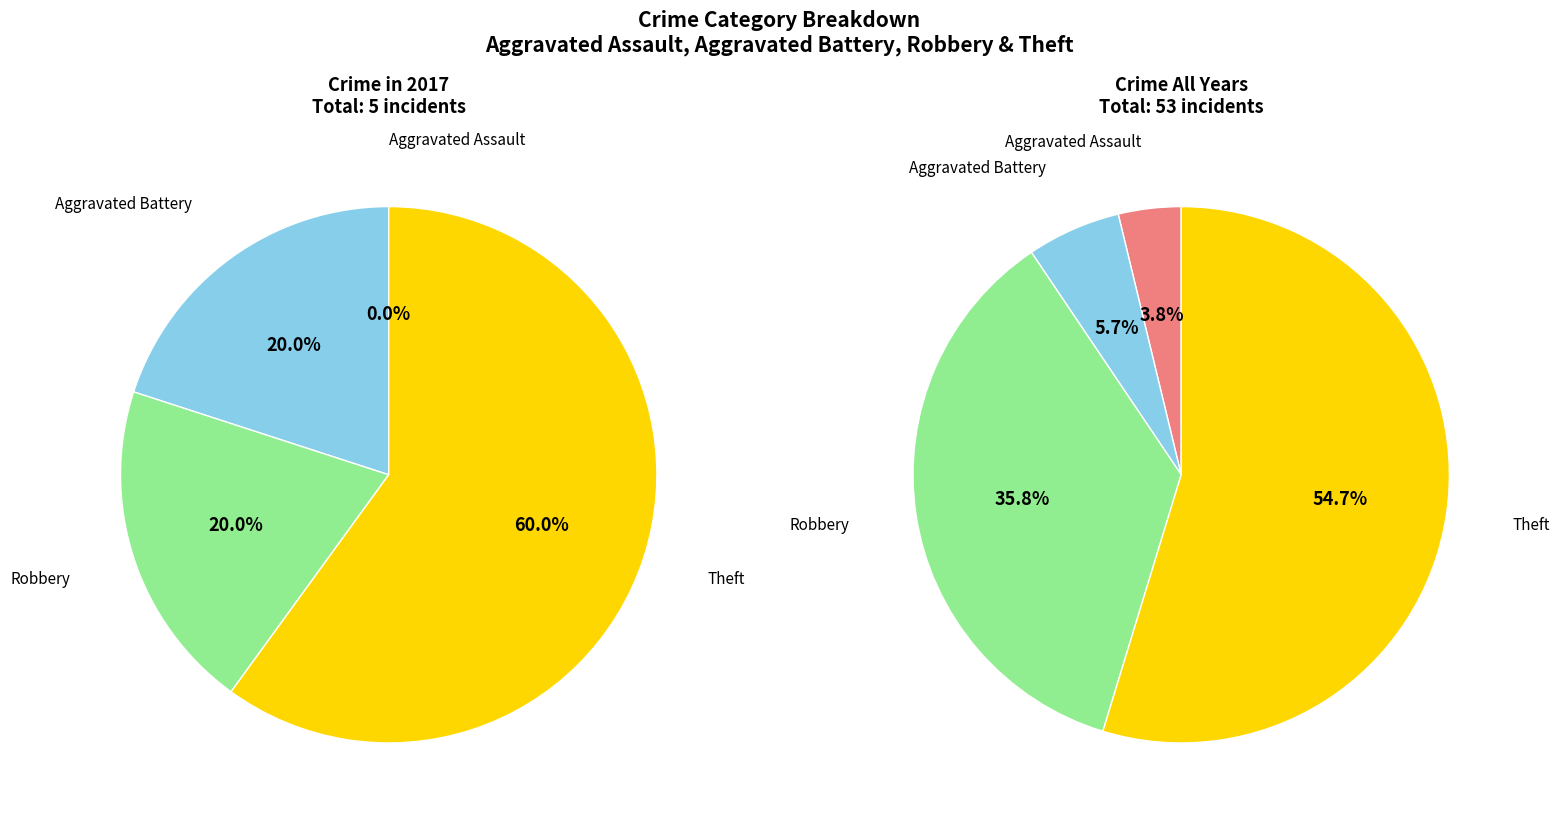

To the nearest percent, what is the difference between the values_2017 and 2 slice percentages?

20%